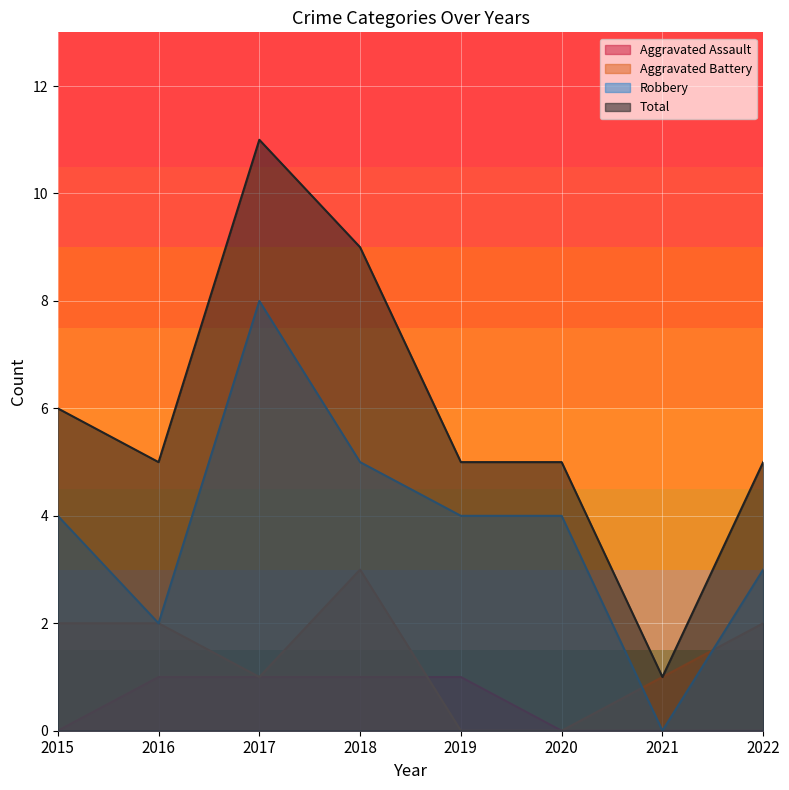

What is the sum of the Aggravated Battery values at 2021 and 2018?

4